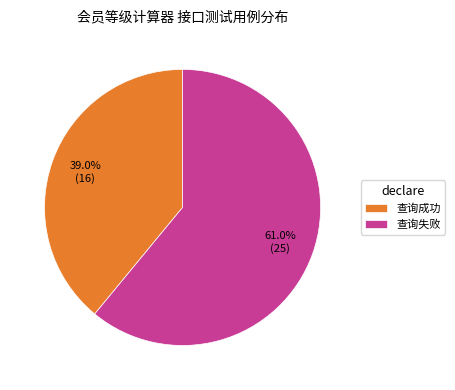

Approximately how many times larger is the value at 查询失败 compared to 查询成功?

1.6